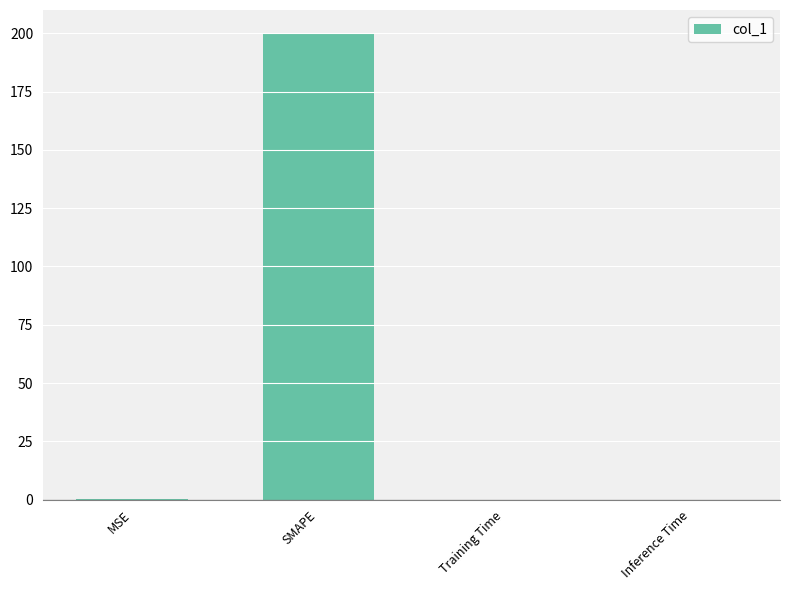

True or false: the data shows 0.0 at Training Time.

True